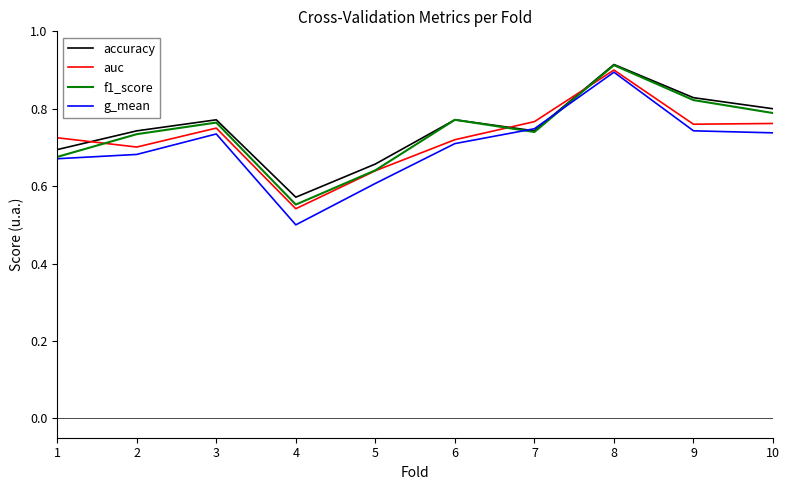

How many lines are shown in the chart?

4